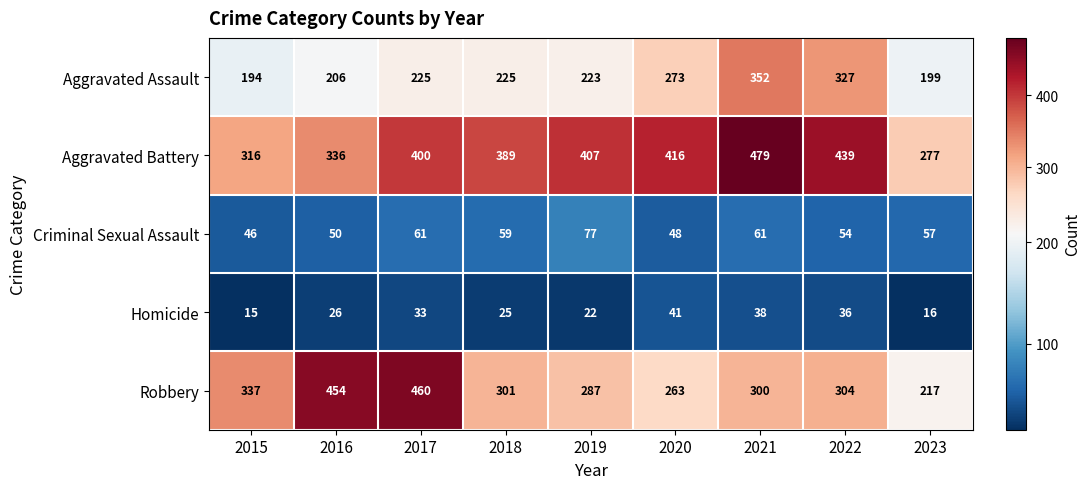

How many series are shown in this chart?

5